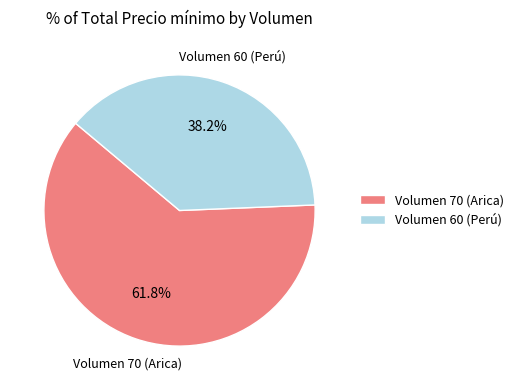

Which category has the smallest portion of the pie?

Volumen 60 (Perú)